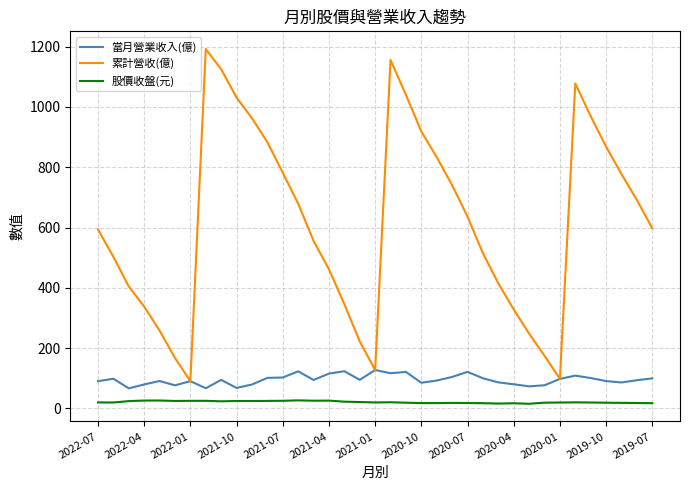

Which series has the largest range (max minus min)?

累計營收(億)